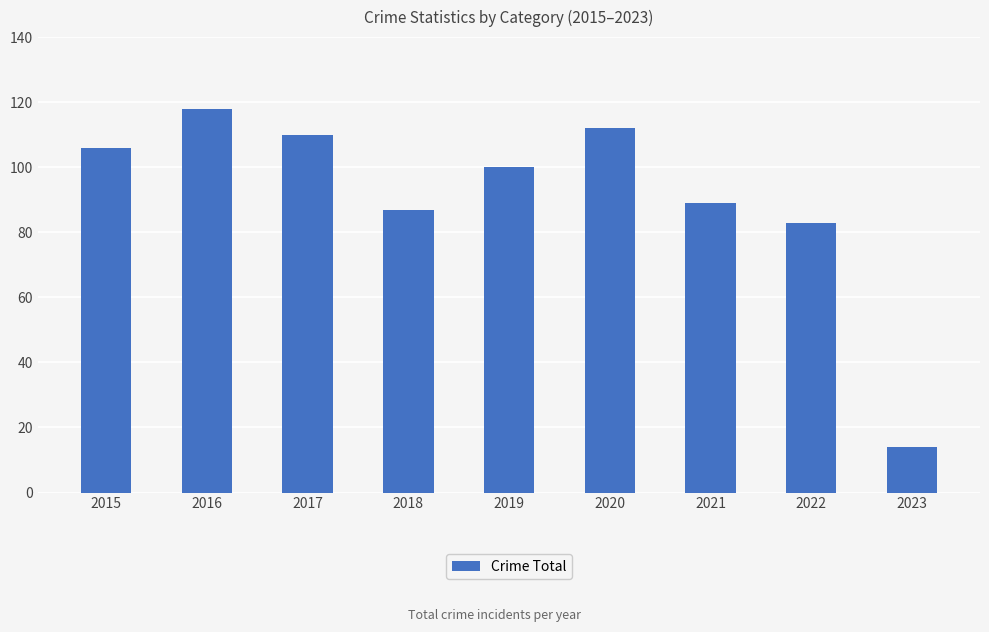

The chart shows a value of 39 at 2018. True or false?

False